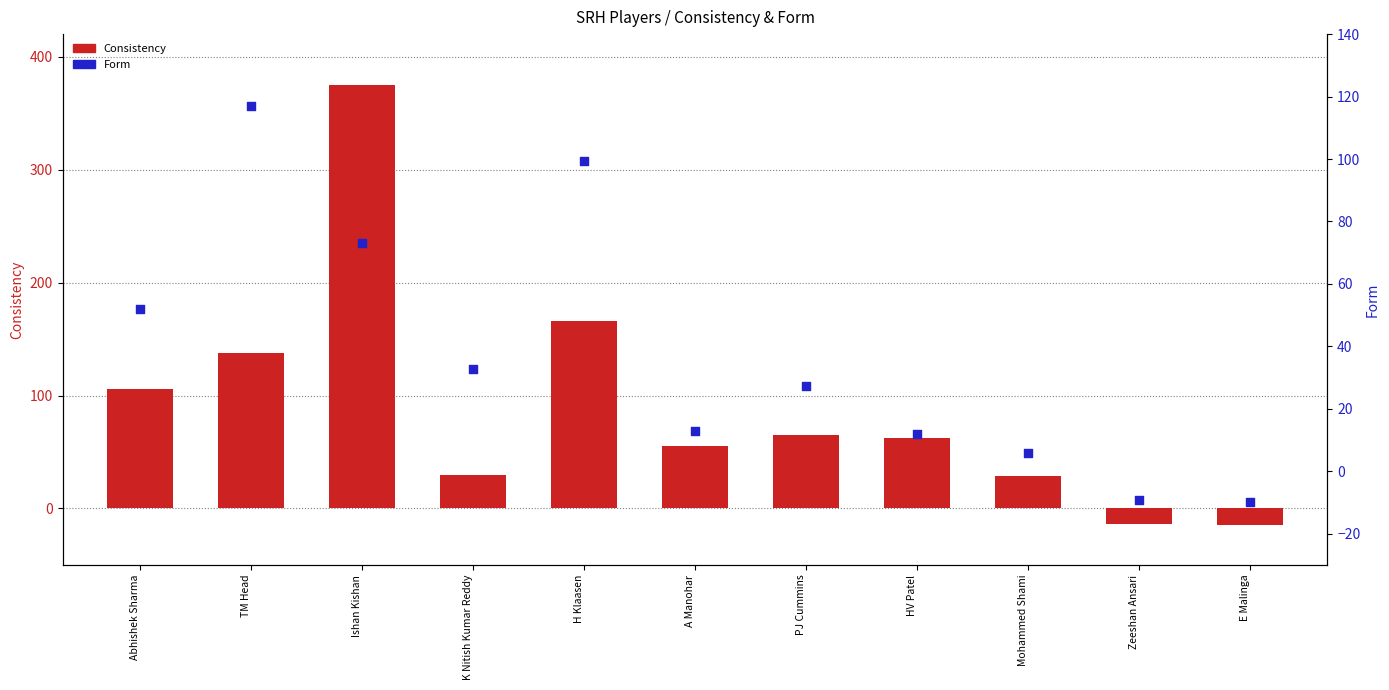

Which series contains the lowest Y value?

Consistency